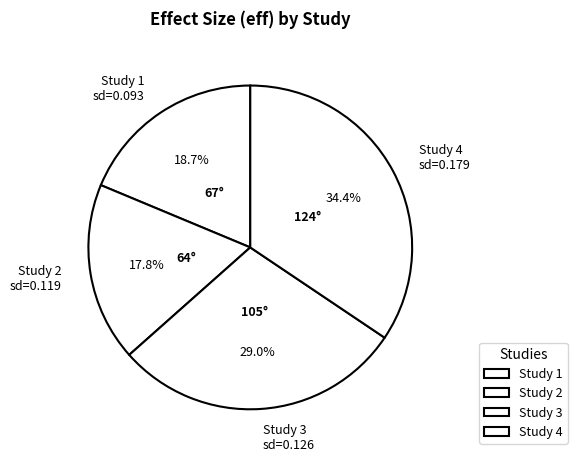

Count the number of slices in the pie.

4